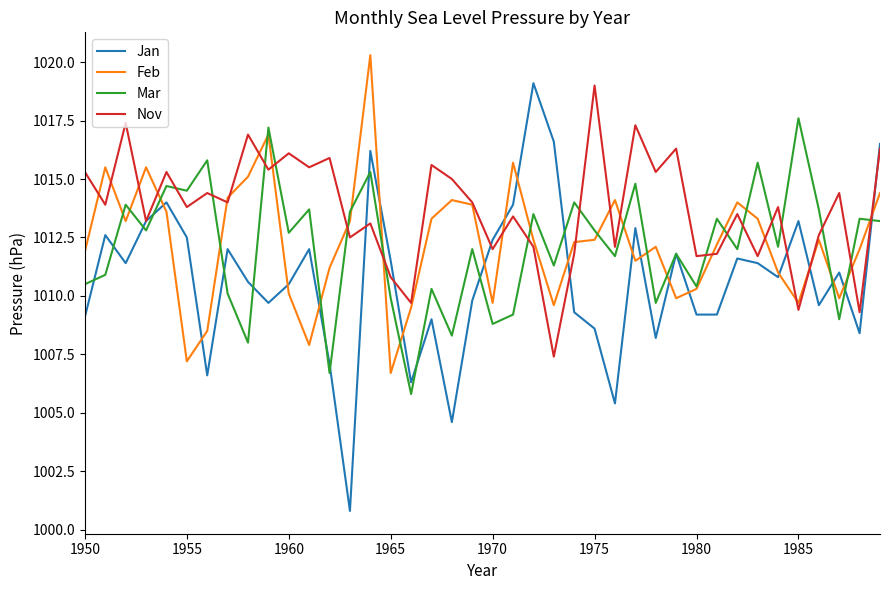

Which series has the largest total across all categories?

Nov